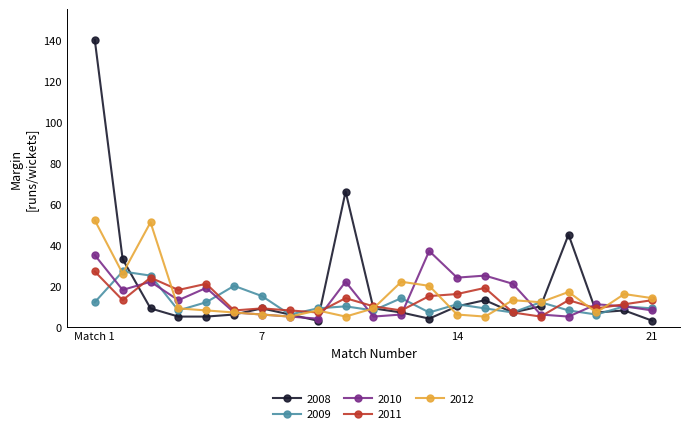

Which series has the widest spread of values?

2008